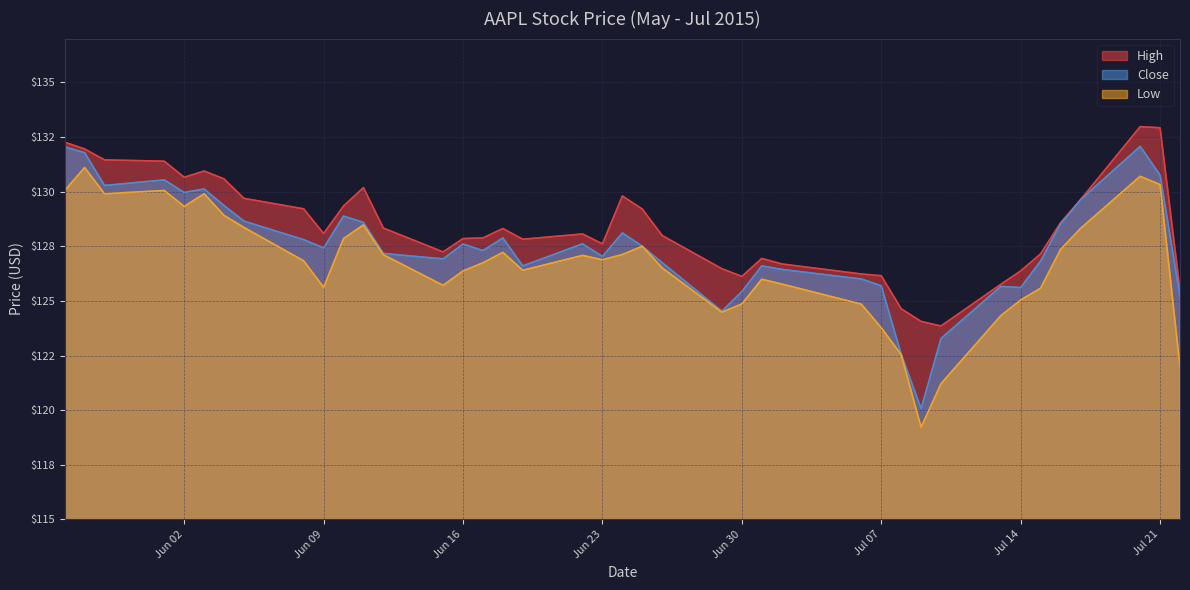

True or false: Low and Close intersect in this chart.

False